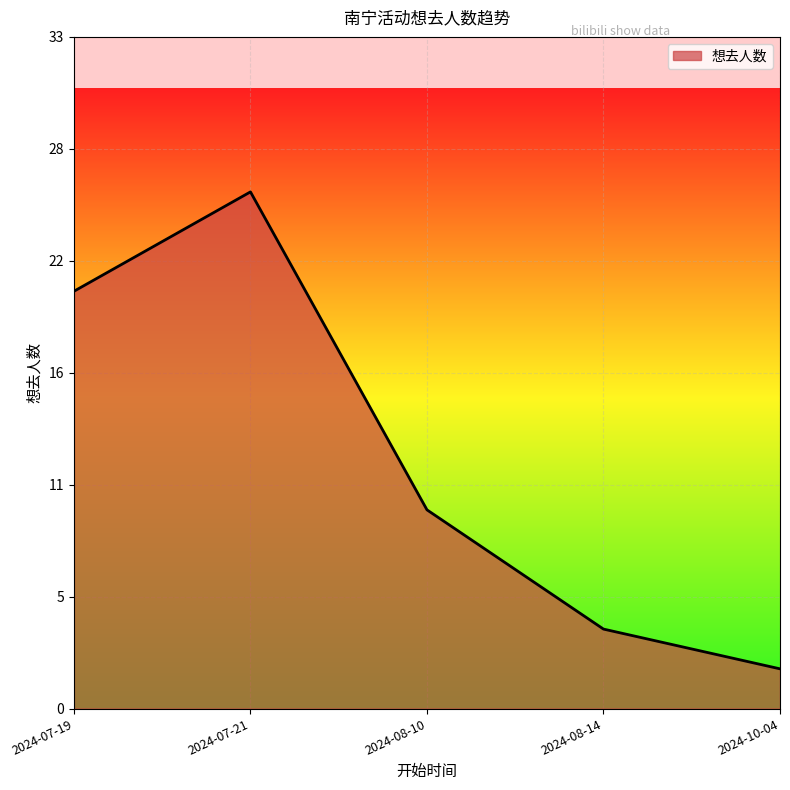

Which label corresponds to the smallest value in the chart?

2024-10-04